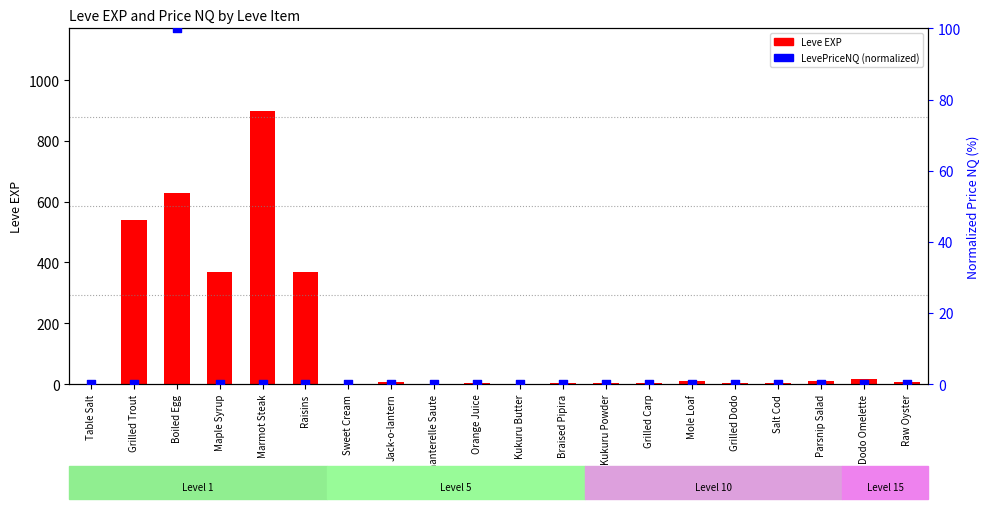

At how many categories does at least one series exceed 729?

1